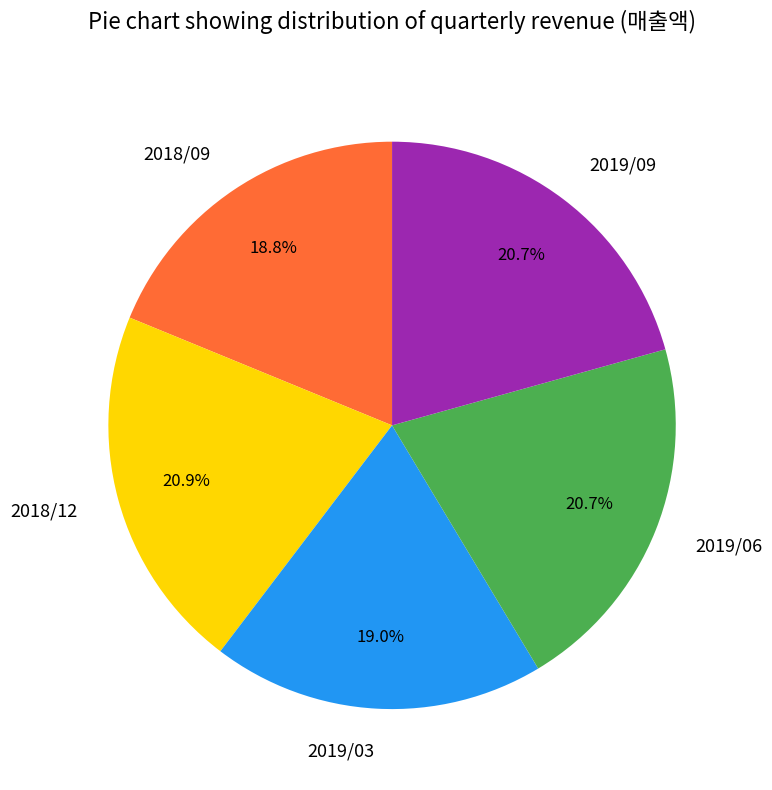

What is the ratio of the value at 2018/09 to the value at 2019/03?

1.0